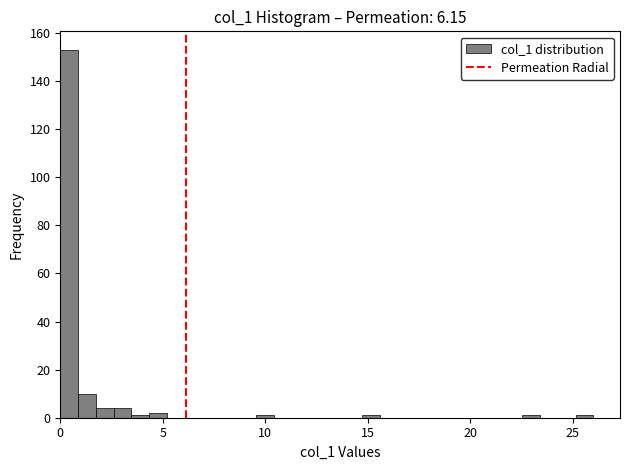

Around what value on the x-axis is the tallest bar? Give the approximate position of its centre, as read against the axis.

0.5